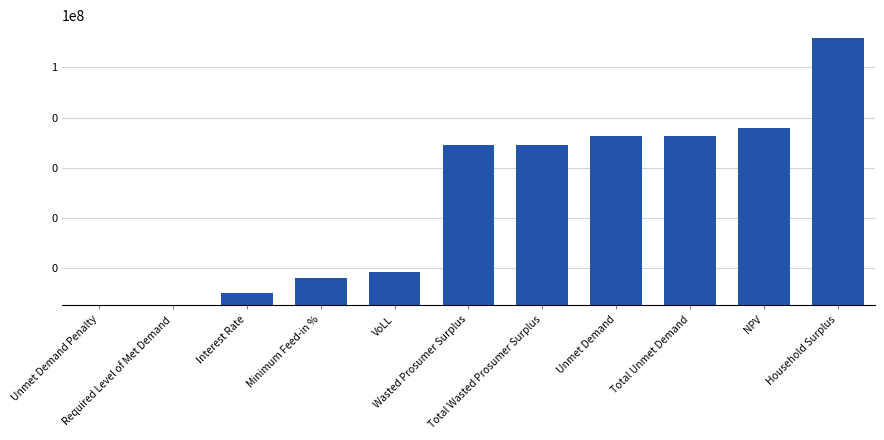

What is the label of the 11th bar from the right?

Unmet Demand Penalty